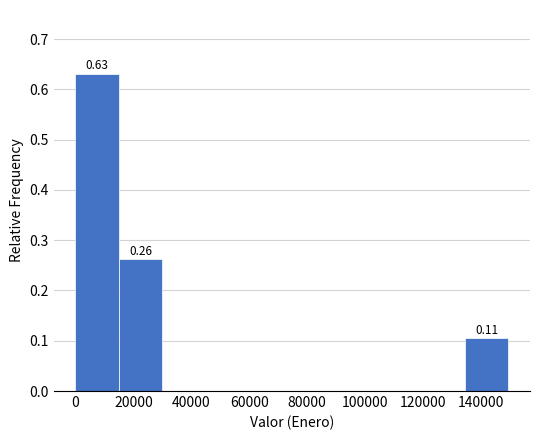

Which range on the x-axis has the tallest bar?

0 to 14000